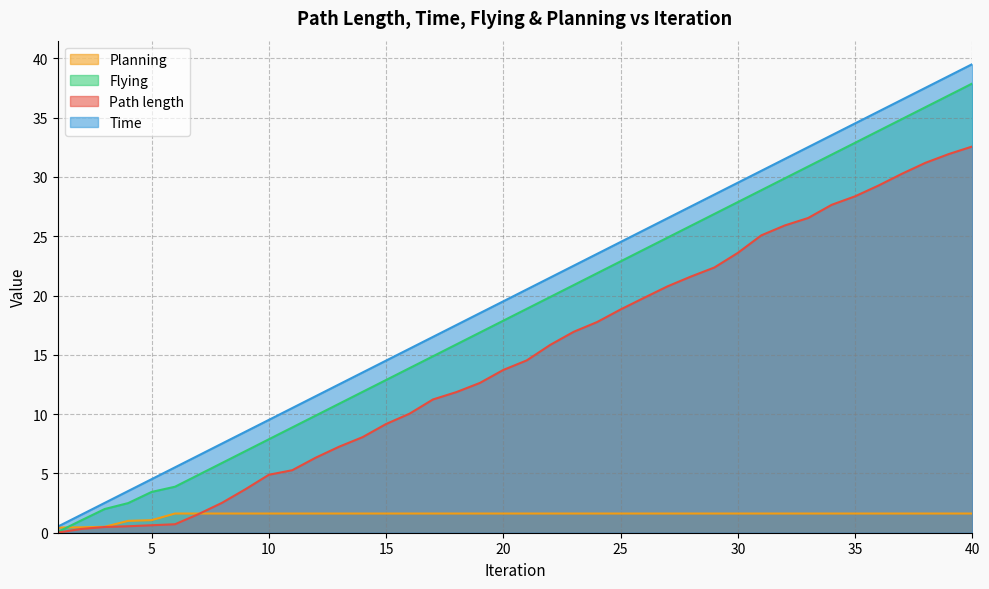

What is the sum of all Path length values?

591.7